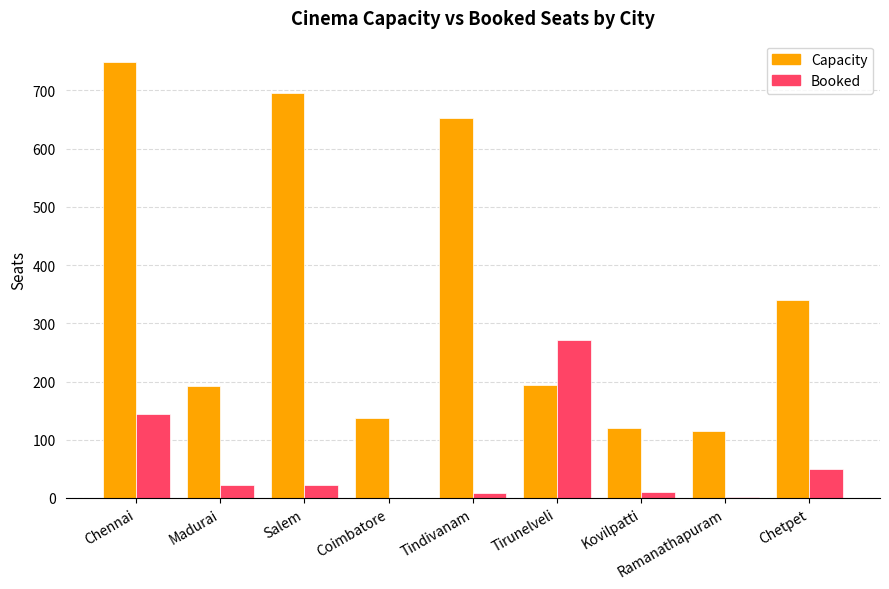

What is the total value across all series at Kovilpatti?

130